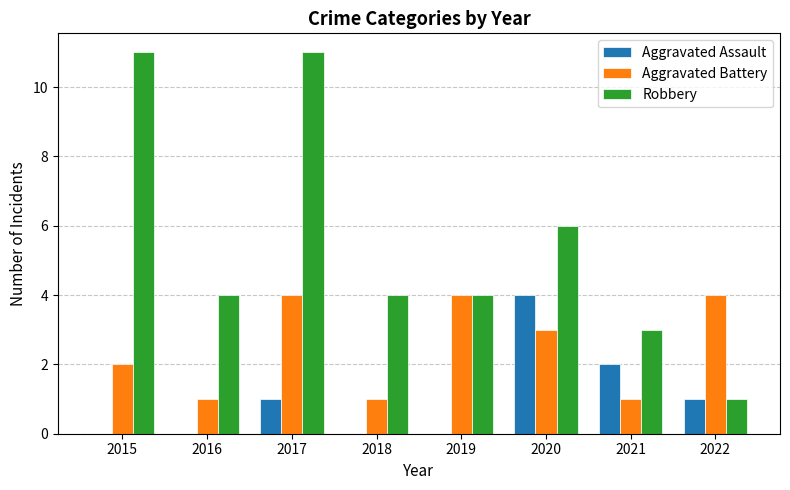

Is the value of Aggravated Assault at 2017 greater than the value of Robbery at 2019?

No